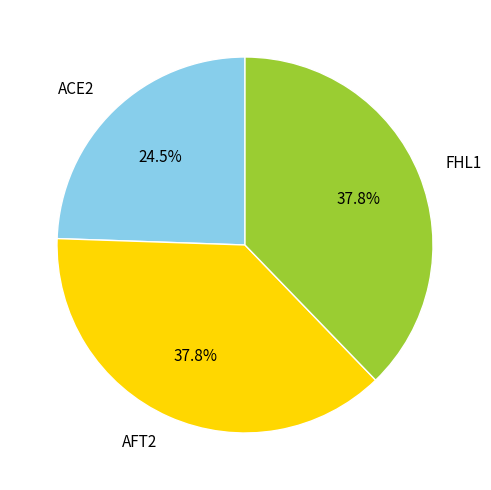

How many slices are in this pie chart?

3